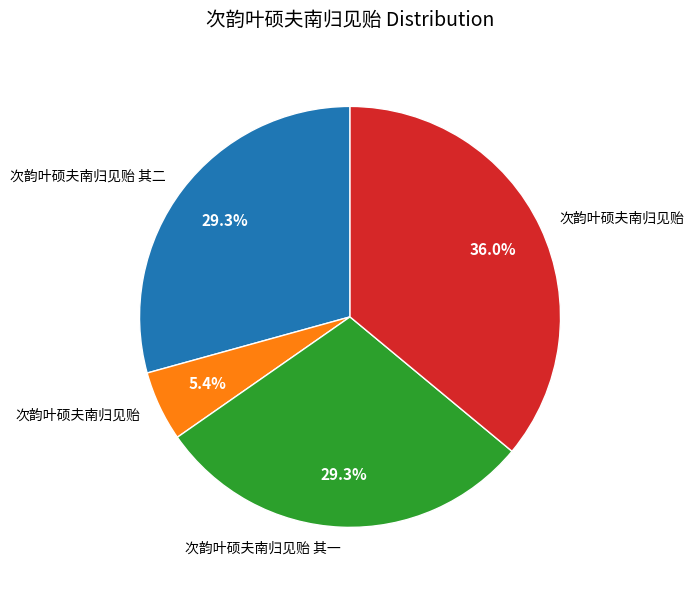

Is there any slice that represents more than half of the pie?

No